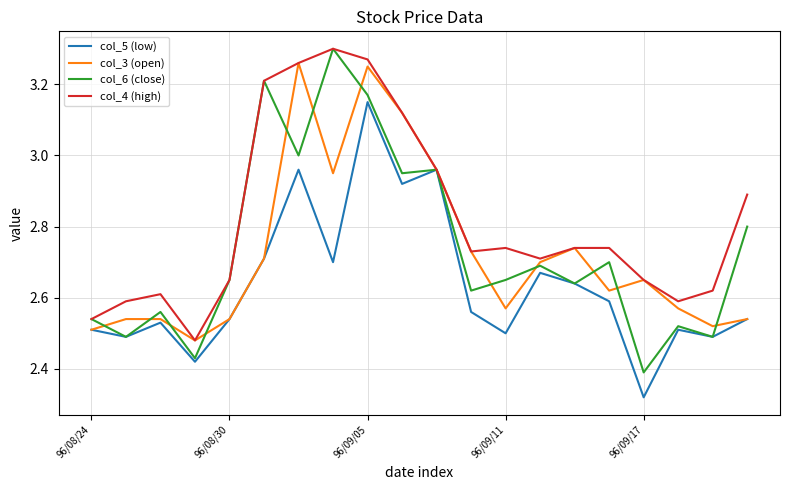

Which series has the largest total across all categories?

col_4 (high)